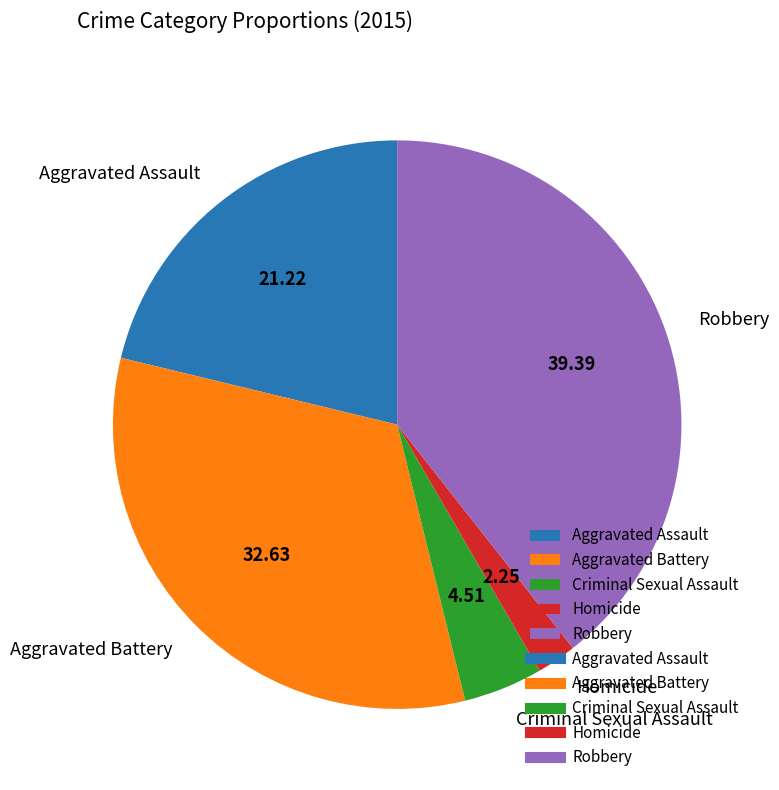

Count the number of slices in the pie.

5